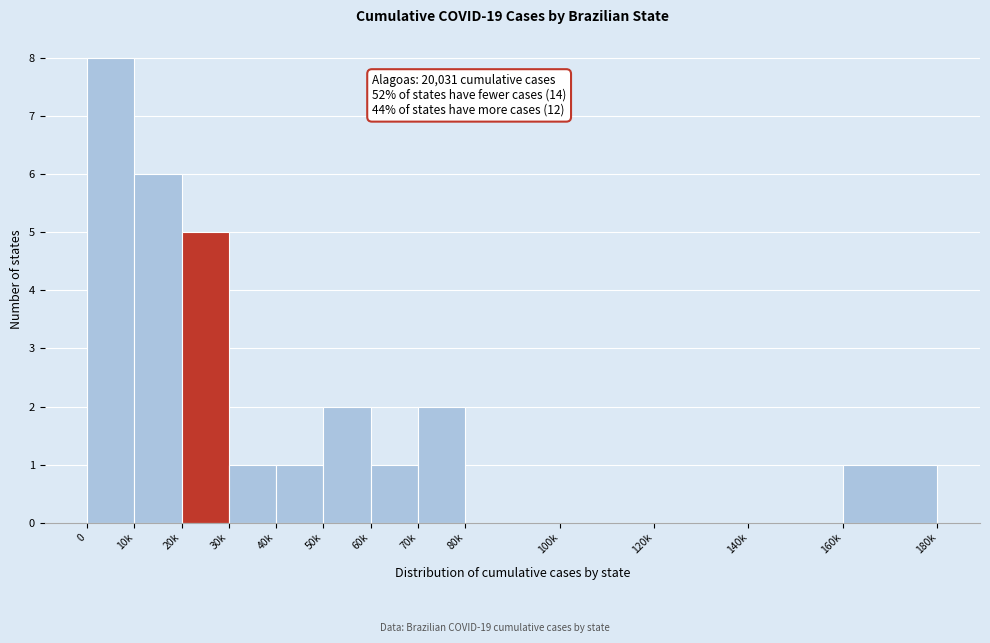

Reading right to left, extract all data points from this chart.

160k=1	140k=0	120k=0	100k=0	80k=0	70k=2	60k=1	50k=2	40k=1	30k=1	20k=5	10k=6	0=8